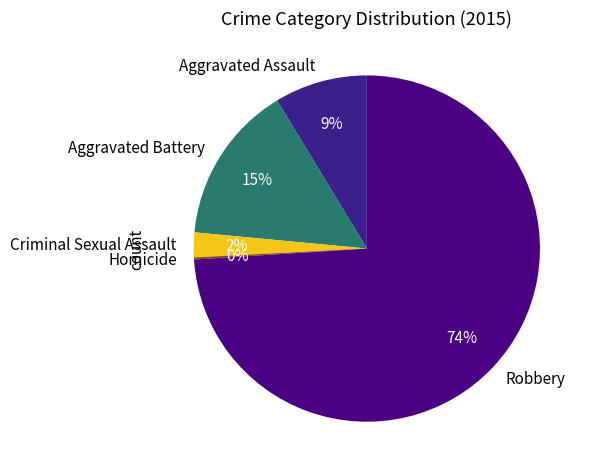

To the nearest percent, what is the difference between the largest and smallest slice percentages?

74%